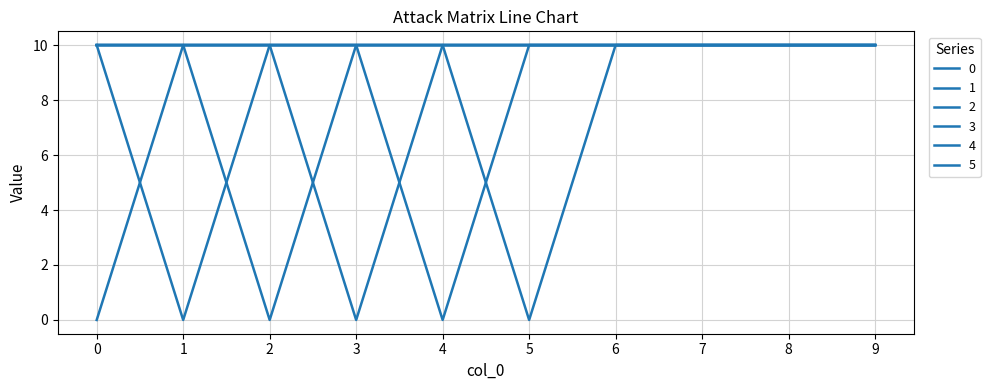

What is the maximum value shown in the chart?

10